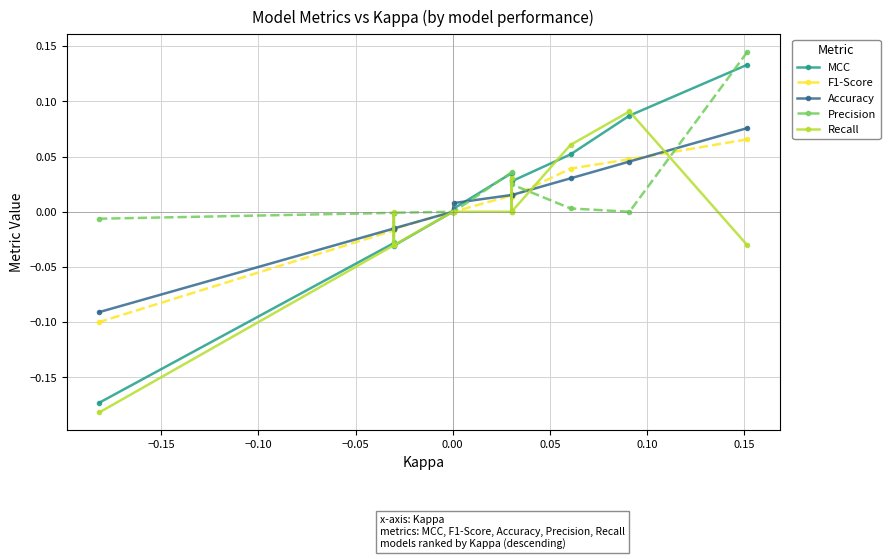

True or false: MCC has a value of 0.0 at −0.05.

False